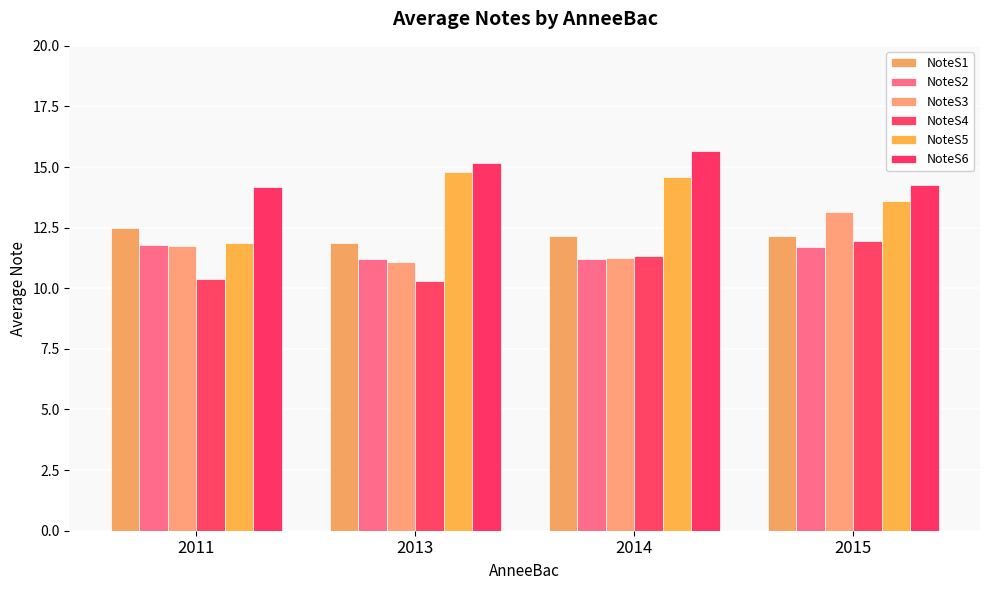

Does the chart contain any negative values?

No